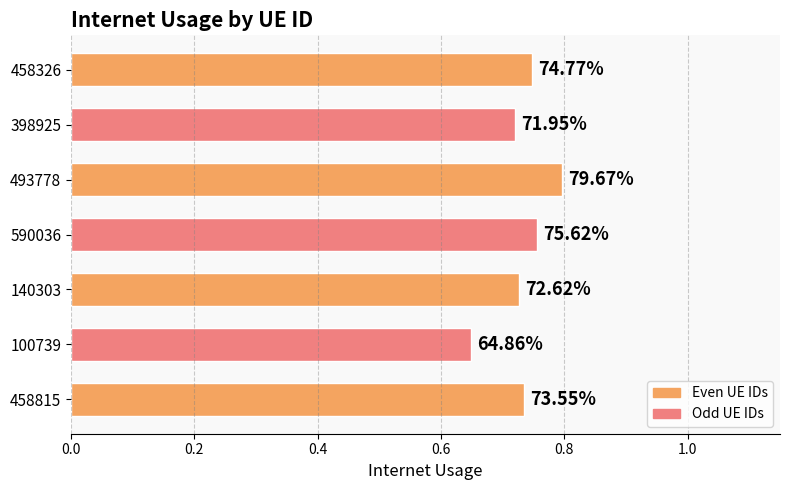

How many bars are there in total?

7